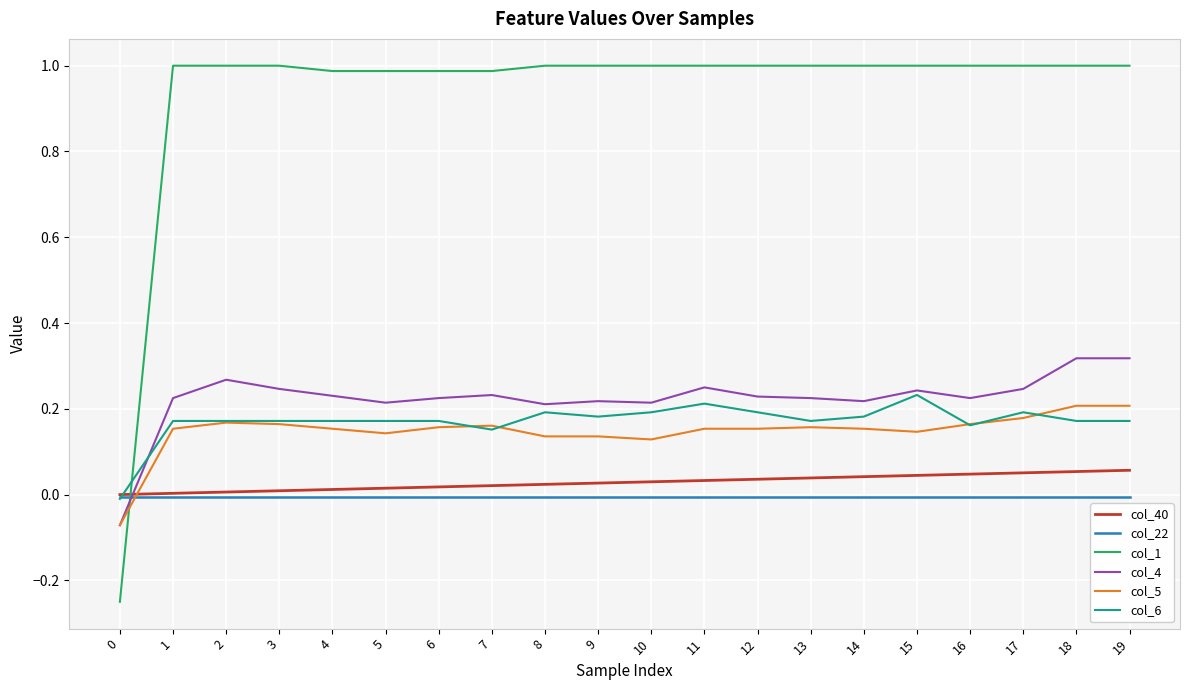

What are all the series names shown in the legend?

col_40, col_22, col_1, col_4, col_5, col_6